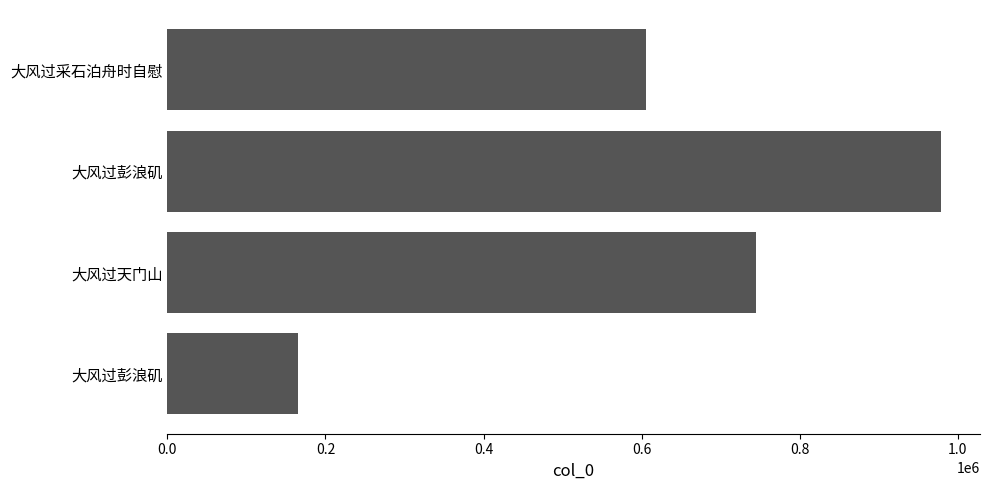

Where is the data nearest to the value 572400?

大风过采石泊舟时自慰